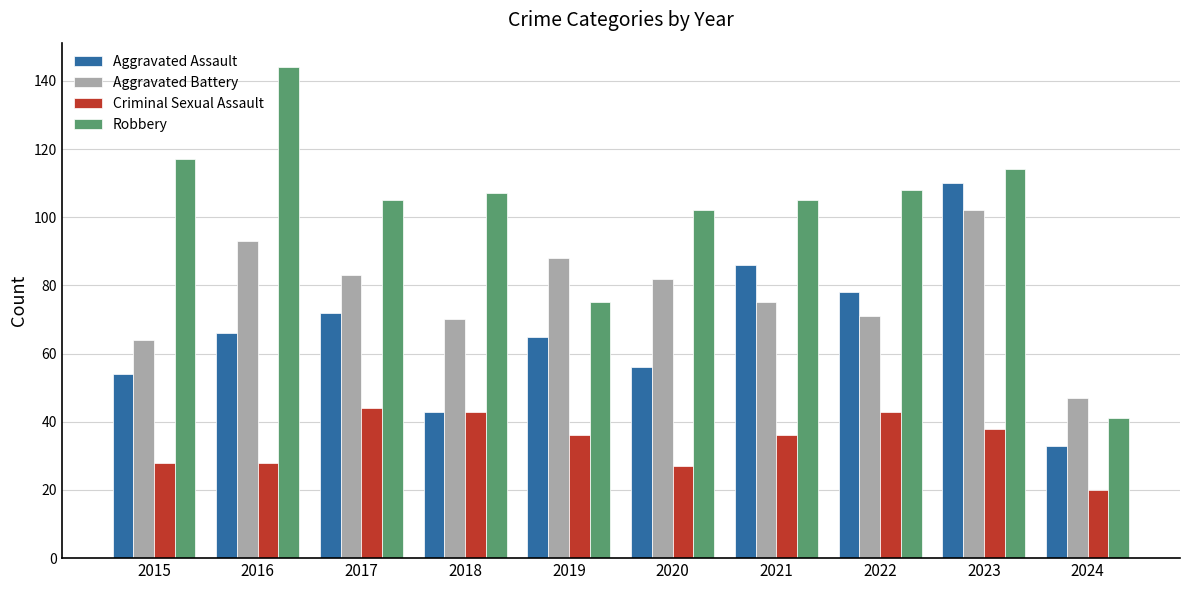

Which series has the widest spread of values?

Robbery